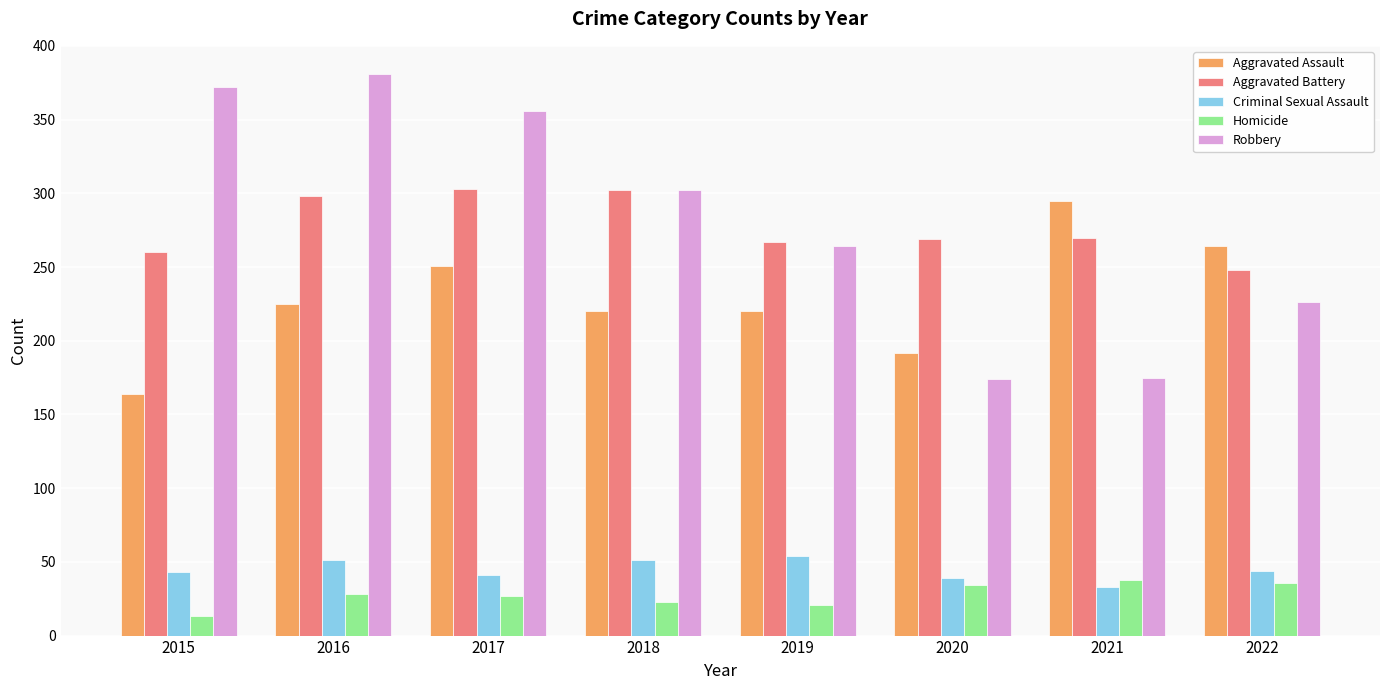

Count the number of categories in the chart.

8